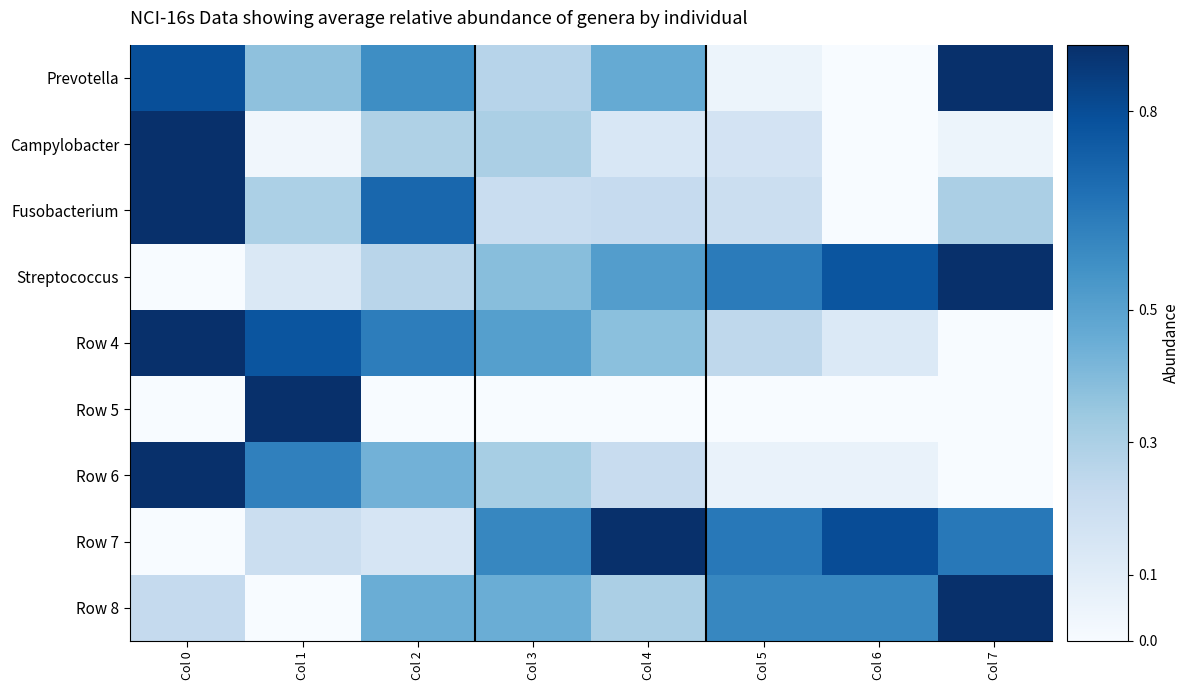

Which has a higher value, Col 1 or Col 2?

Col 2